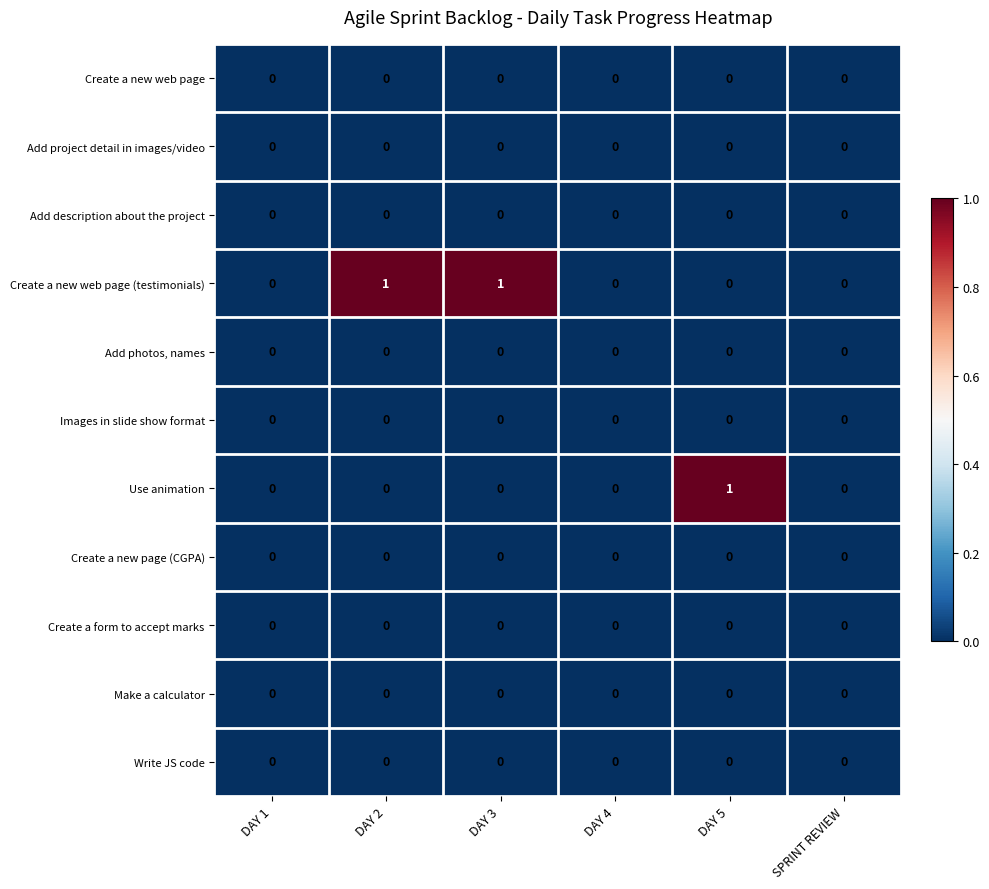

Is it true that Write JS code equals 0 at DAY 3?

True